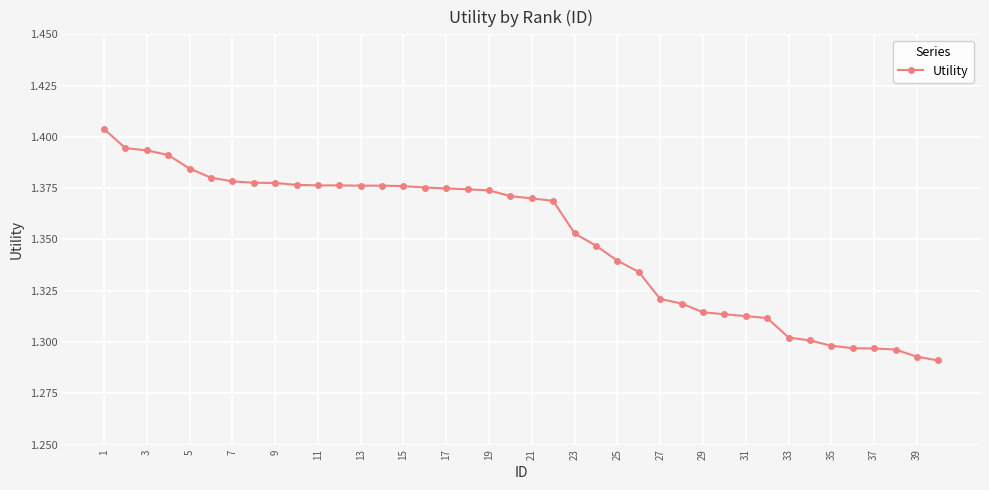

What is the sum of all values?

54.0